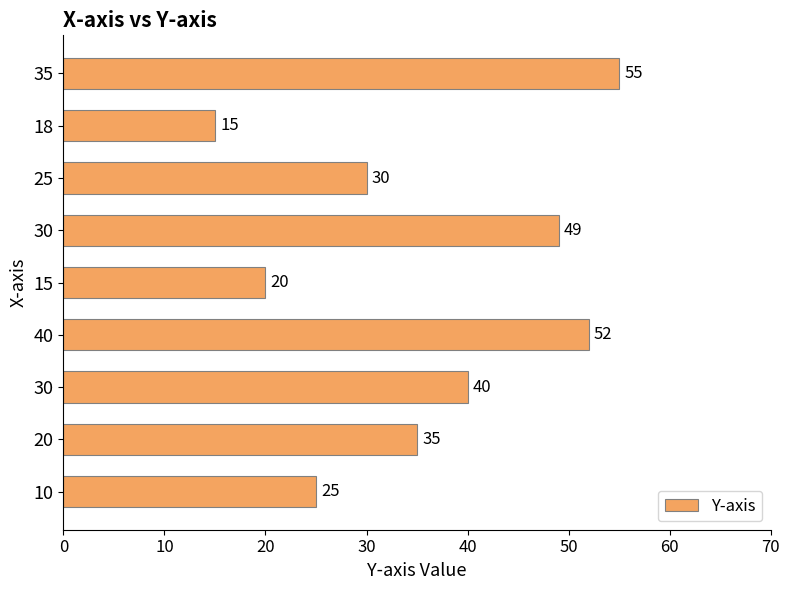

How many categories are shown in the chart?

9